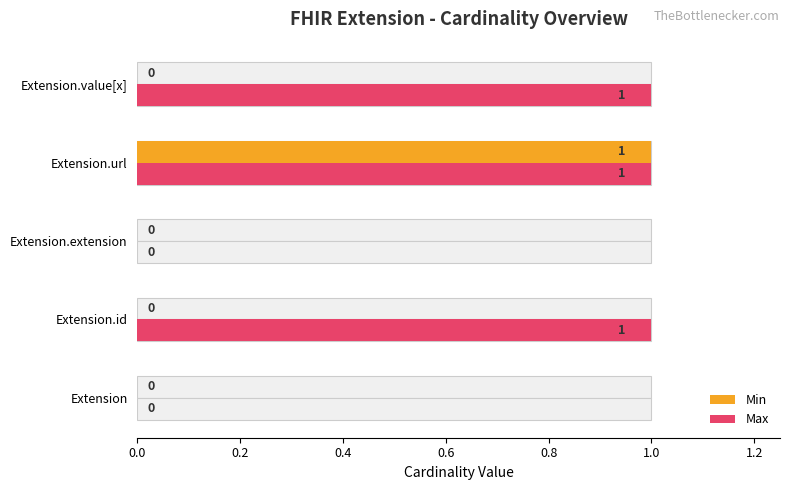

What is the difference between the maximum and second lowest values in the Max series?

1